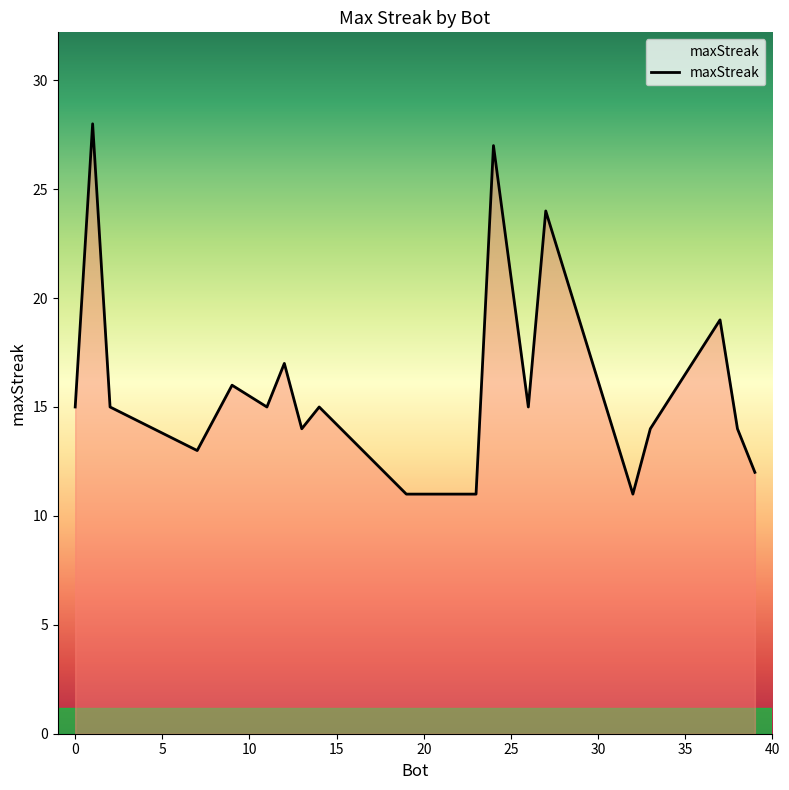

What is the smallest value displayed?

11